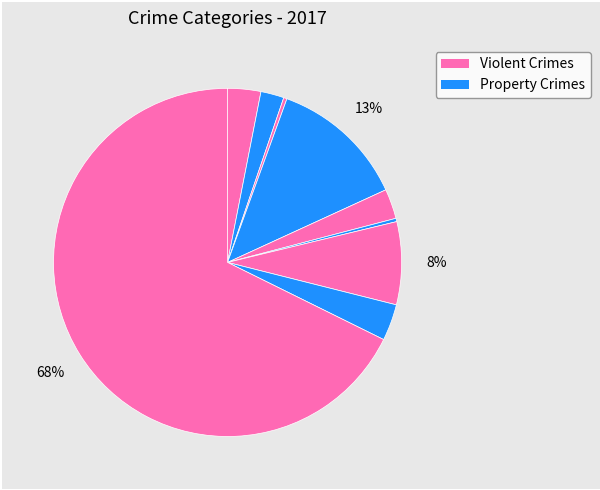

To the nearest percent, what is the difference between the largest and smallest slice percentages?

67%